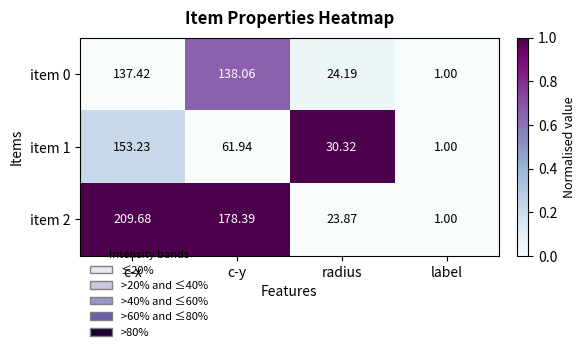

At radius, list the series in order from smallest to largest.

item 2, item 0, item 1